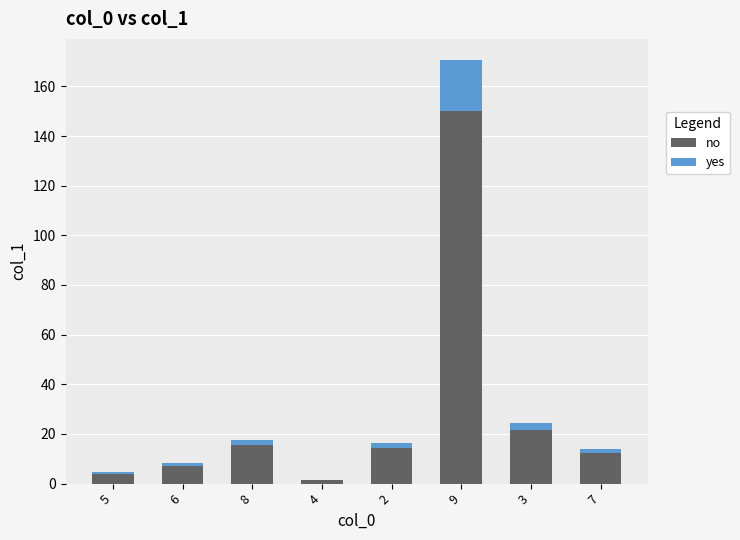

At which category is the sum across all series the highest?

9